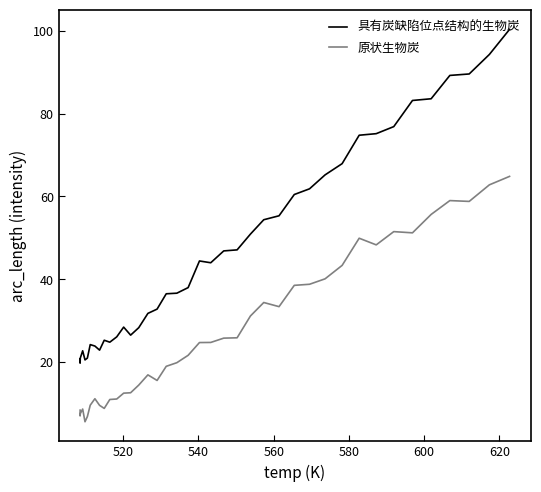

Rank the series by their average value, from highest to lowest.

具有炭缺陷位点结构的生物炭, 原状生物炭